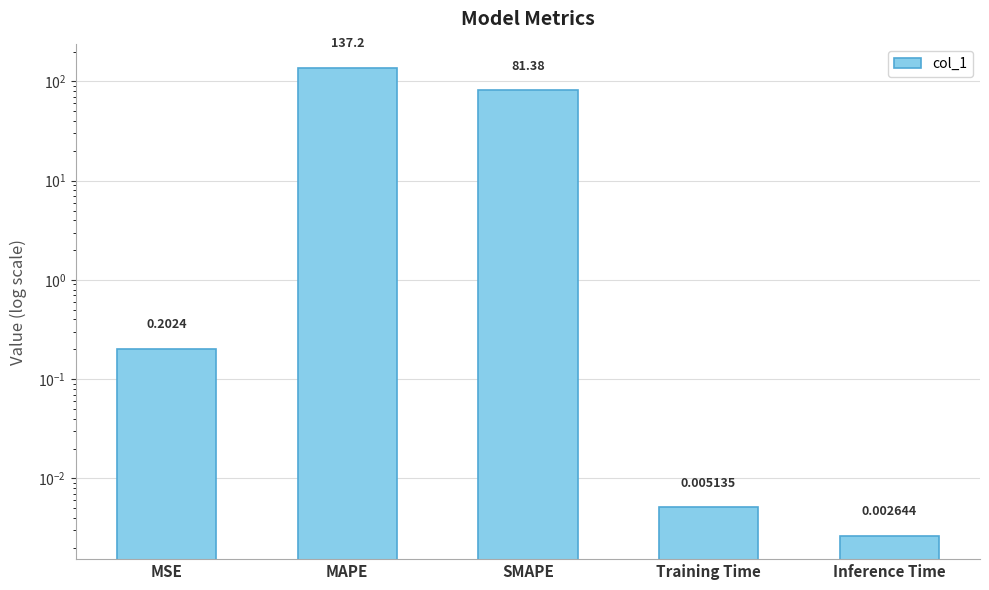

What is the maximum value shown in the chart?

137.2